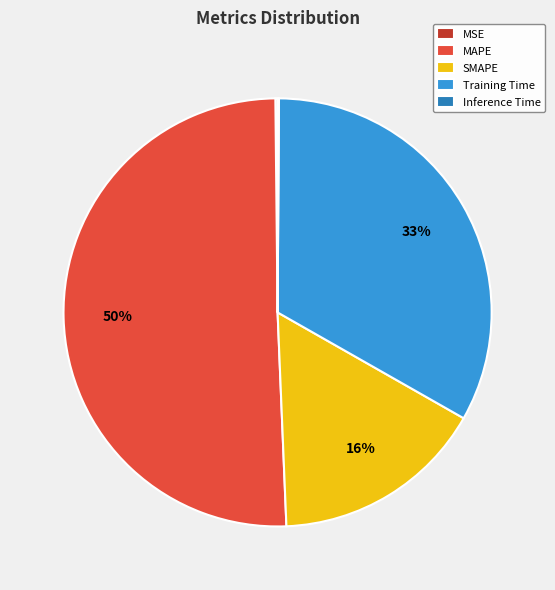

What percentage is the Training Time slice, to the nearest percent?

33%